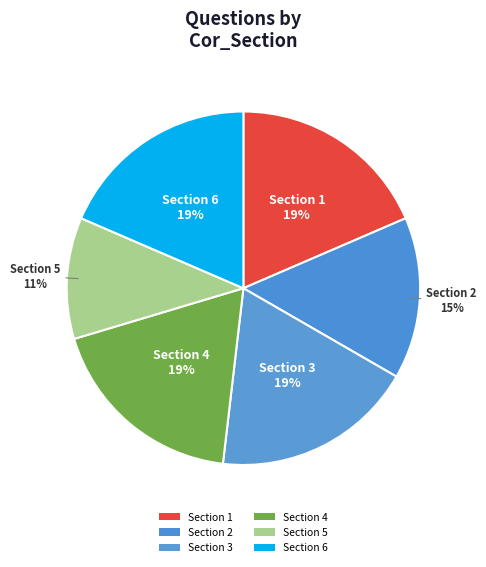

To the nearest percent, what percentage of the pie is Section 4?

19%